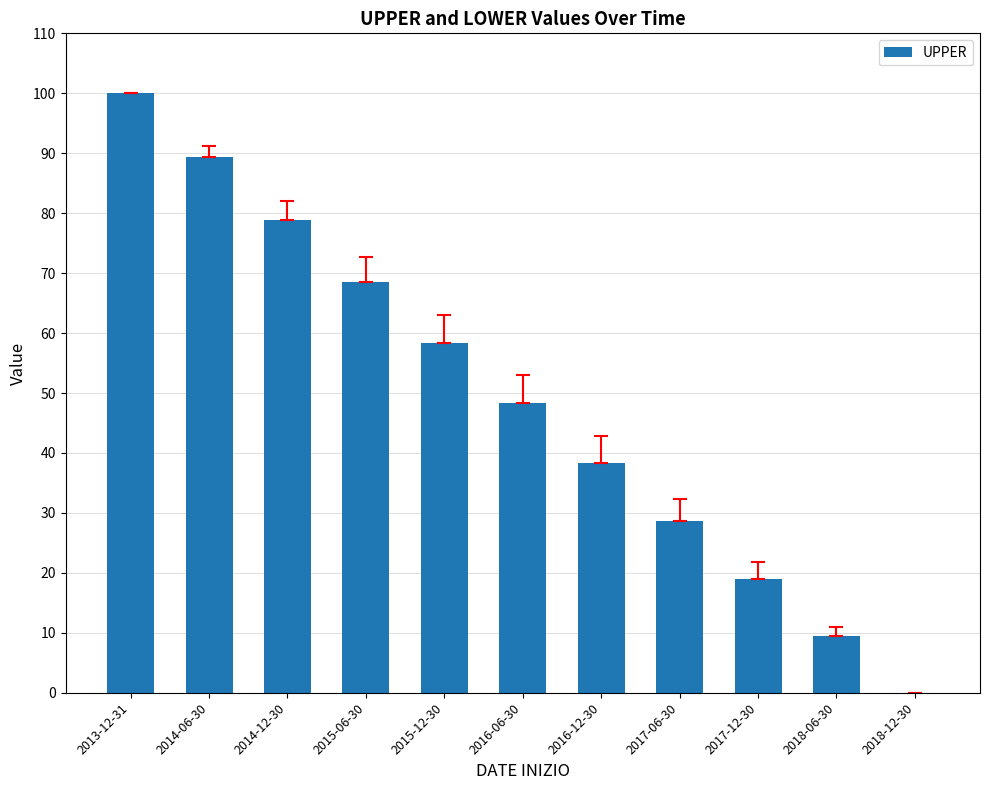

Approximately how many times larger is the value at 2013-12-31 compared to 2016-12-30?

2.6